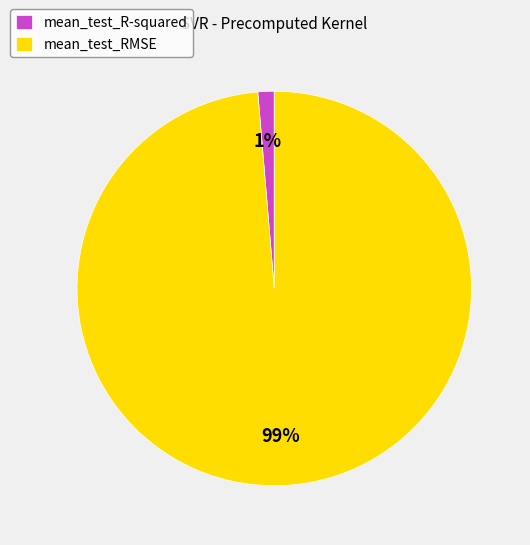

What percentage is the mean_test_RMSE slice, to the nearest percent?

99%